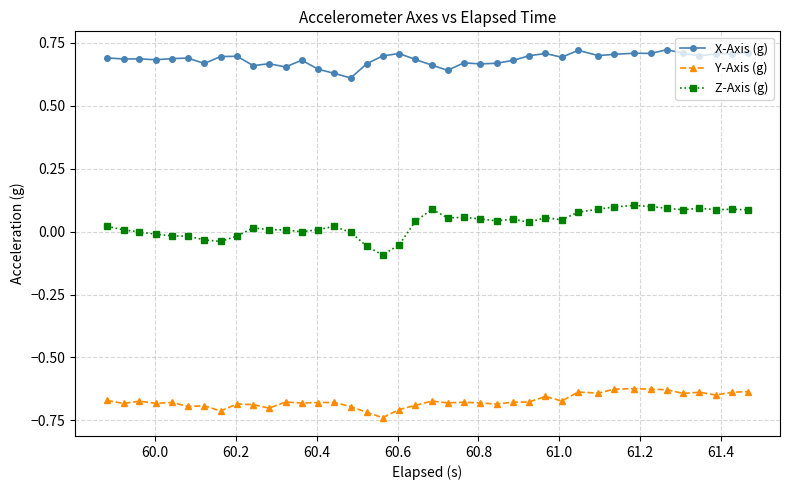

What is the sum of all X-Axis (g) values?

27.4